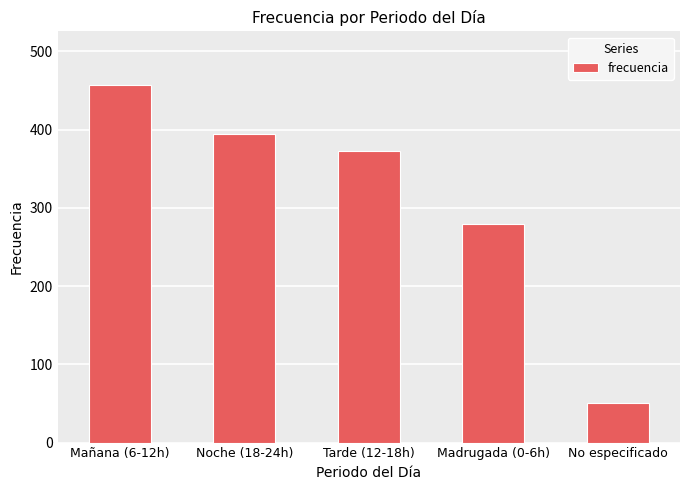

What is the greatest value displayed?

457